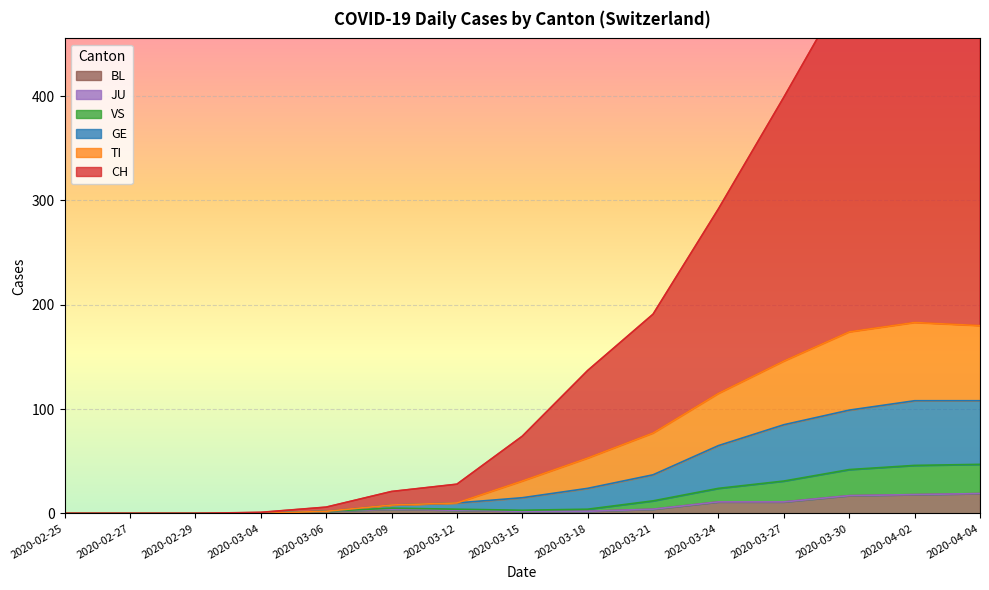

True or false: VS and TI intersect in this chart.

False